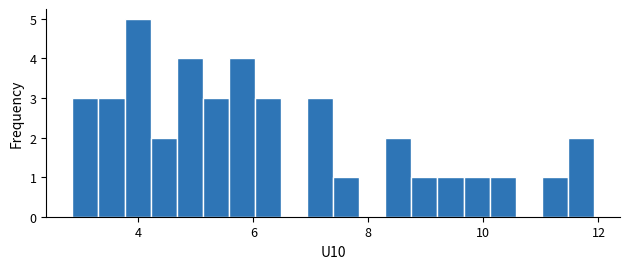

Read against the x-axis, roughly where is the centre of the tallest bar?

4.0